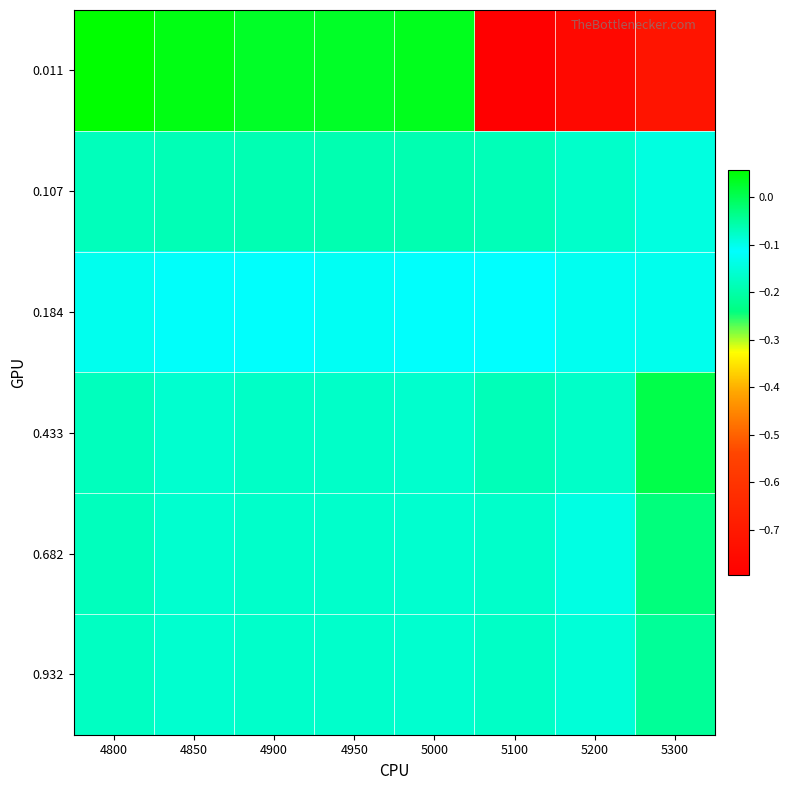

At which category is the sum across all series the highest?

4850